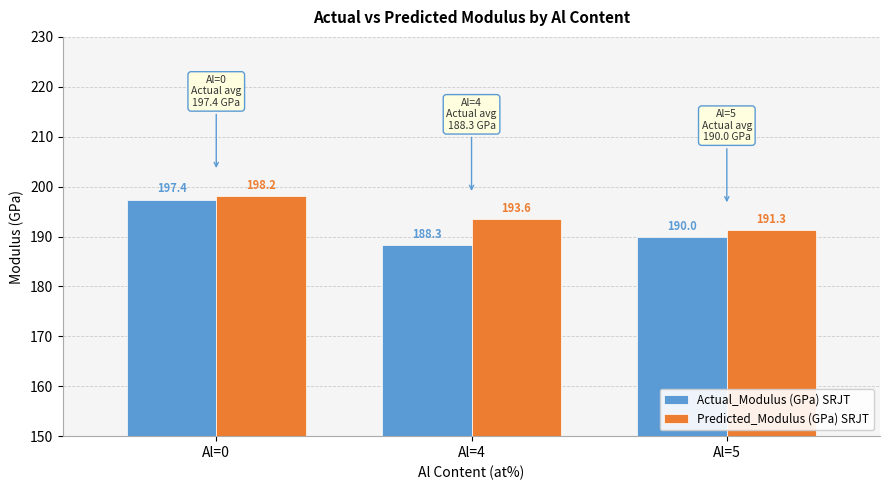

What is the sum of all Predicted_Modulus (GPa) SRJT values?

583.0